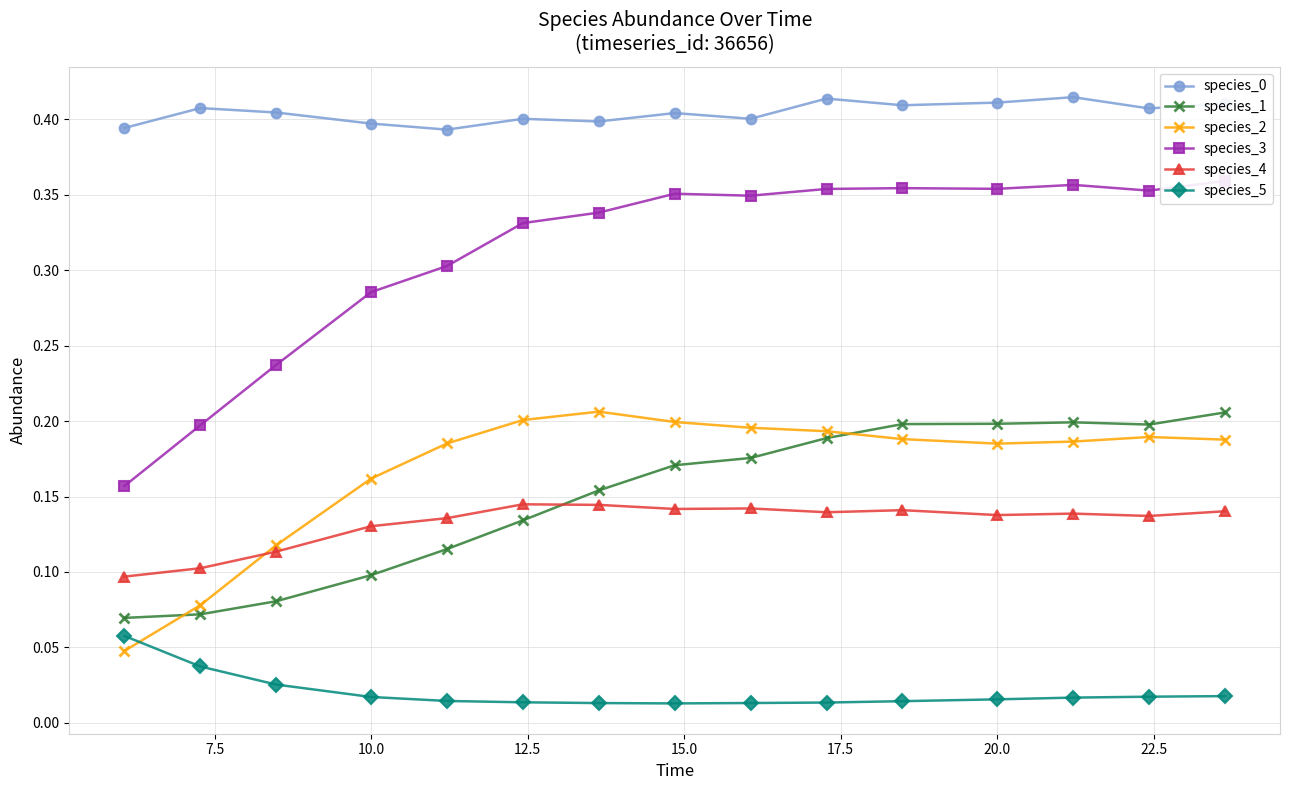

Does the chart have visible grid lines?

Yes